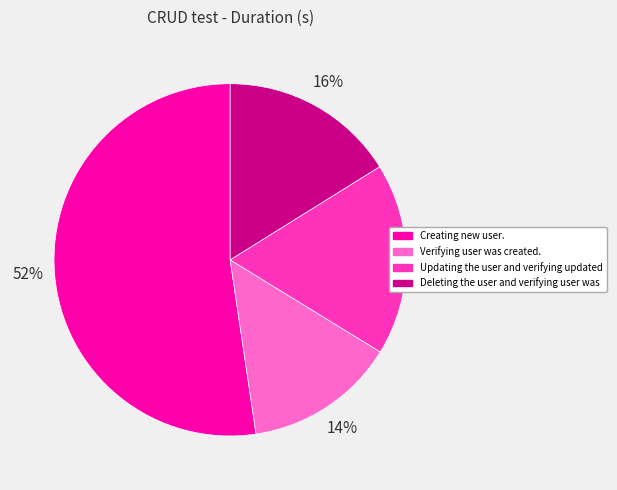

To the nearest percent, what percentage of the pie is Deleting the user and verifying user was?

16%